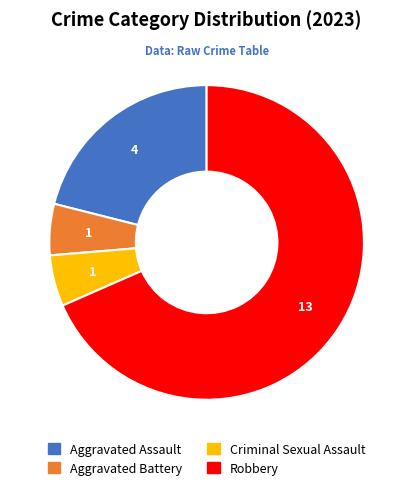

Is there any slice that represents more than half of the pie?

Yes